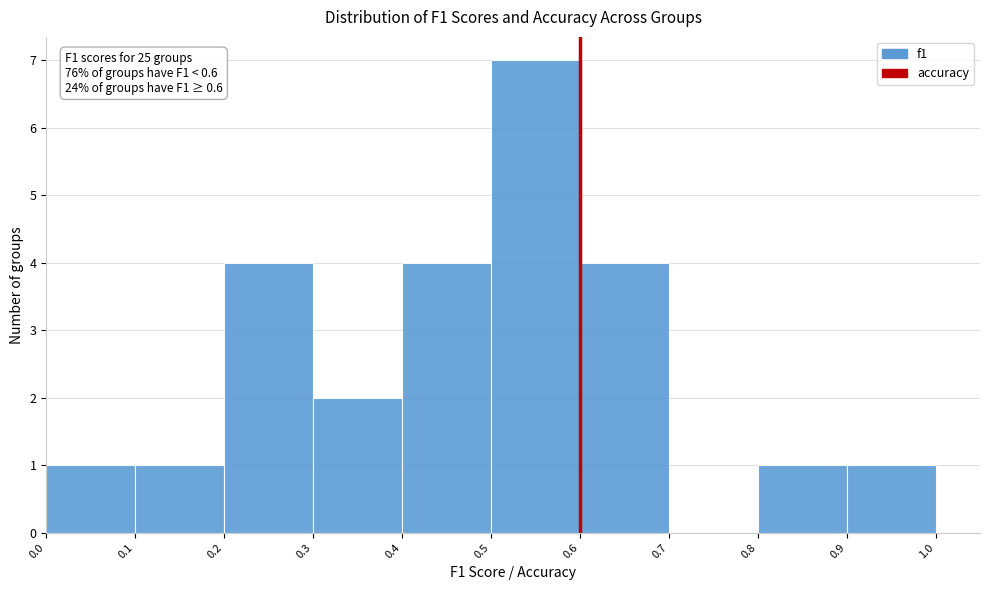

Which range on the x-axis has the tallest bar?

0.5 to 0.6